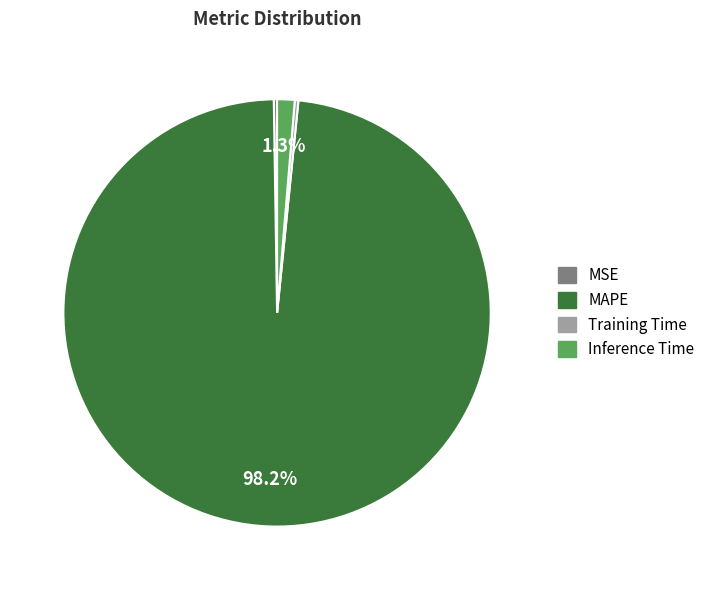

Is MAPE the majority of the pie?

Yes